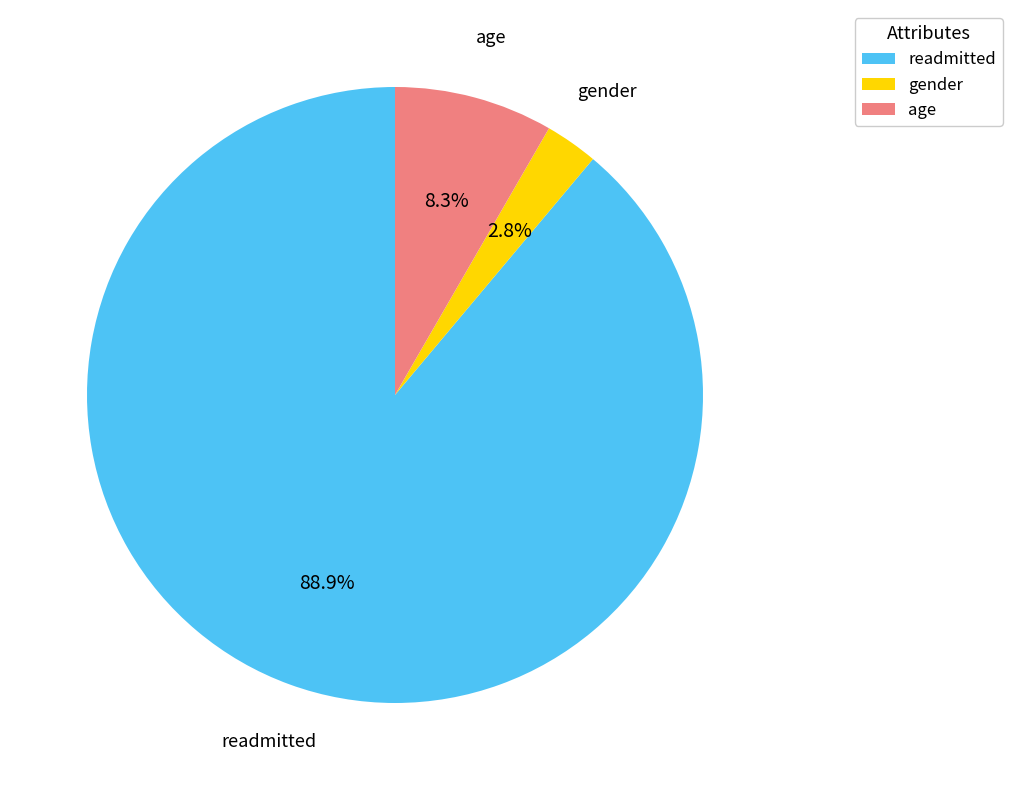

How much of the chart is everything except gender?

97.2%